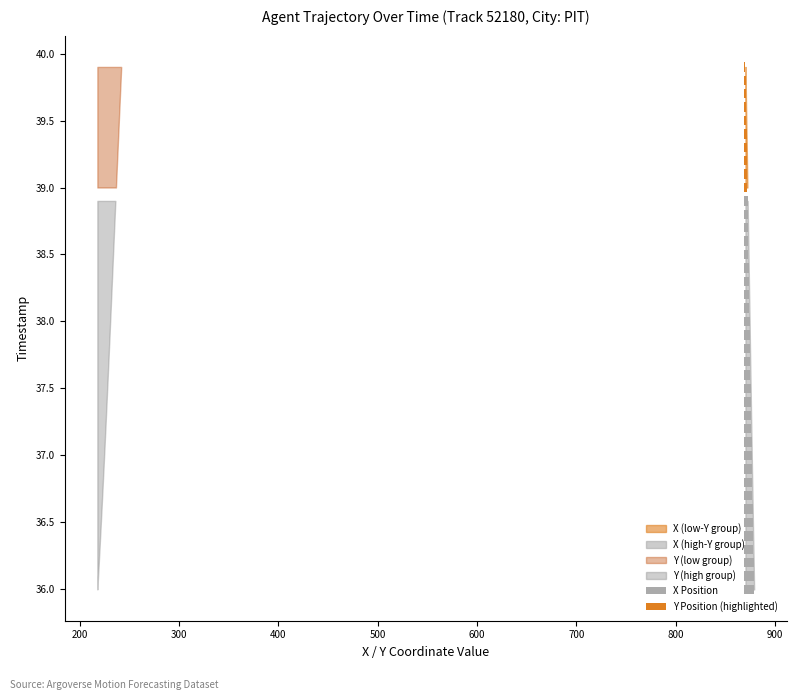

What is the label of the 25th bar from the left?

38.4